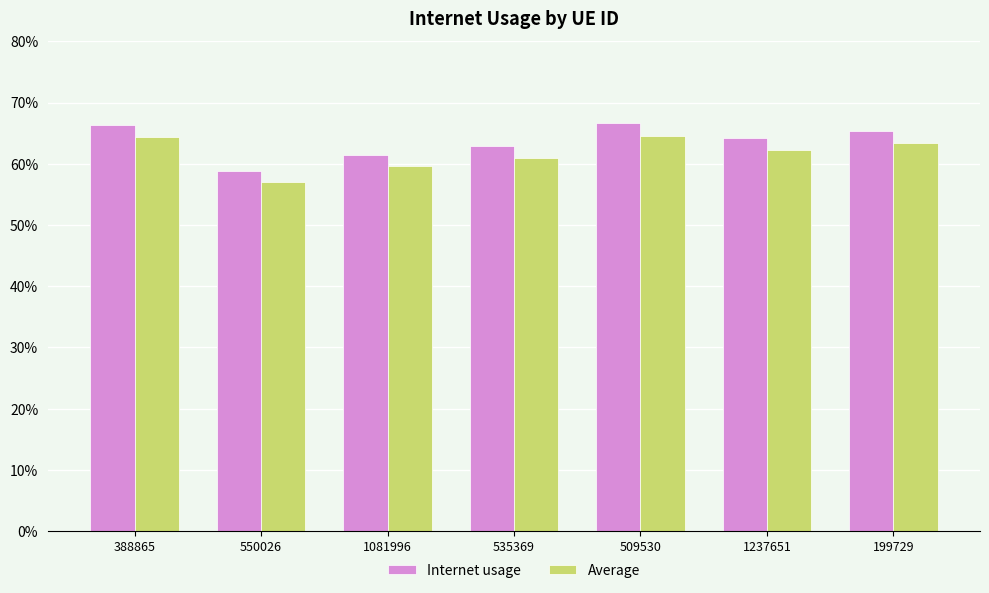

What are all the series names shown in the legend?

Internet usage, Average